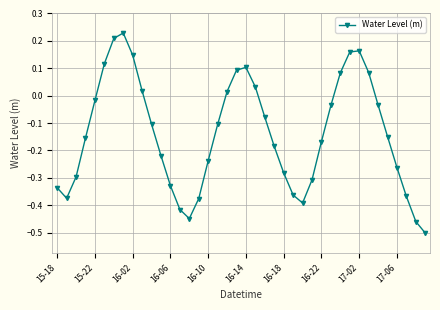

How many interior local peaks (higher than both neighbors) does the data have?

3